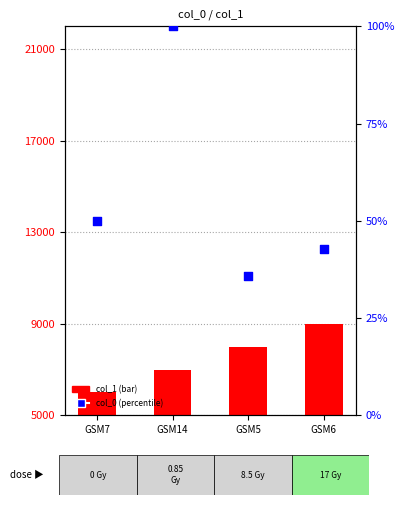

Which series reaches the maximum Y coordinate?

col_1 (bar)